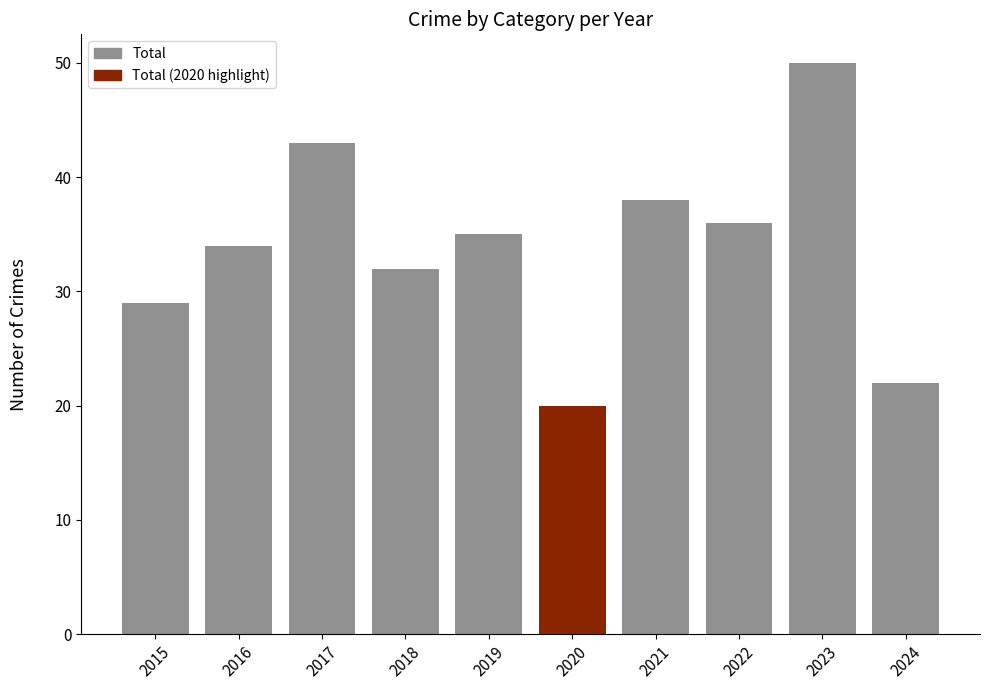

What is the value of the 7th bar from the left?

38